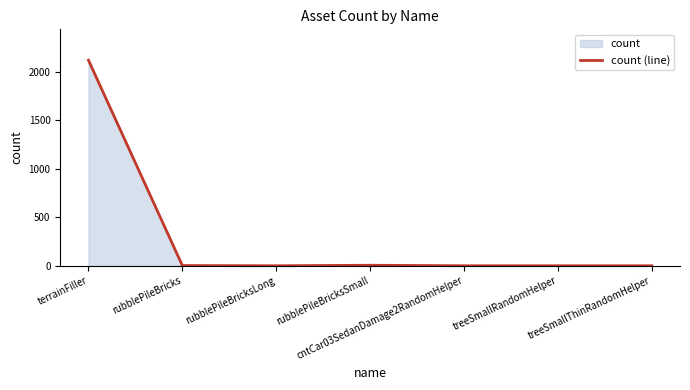

At which category does the chart reach its peak across all series?

terrainFiller